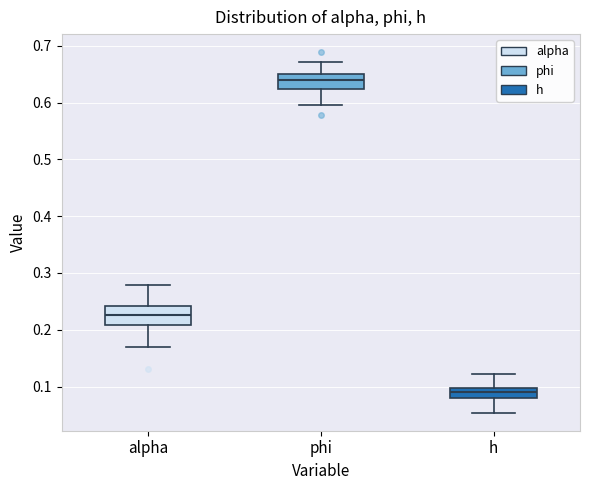

Reading left to right, read every box against the y-axis: the position of its median line, the range the box covers, and the ends of its whiskers. The values are not printed on the chart, so give them approximately, as read against the axis.

alpha: median 0.23, box 0.21 to 0.24, whiskers 0.17 to 0.28
phi: median 0.64, box 0.62 to 0.65, whiskers 0.60 to 0.67
h: median 0.09, box 0.08 to 0.10, whiskers 0.05 to 0.12